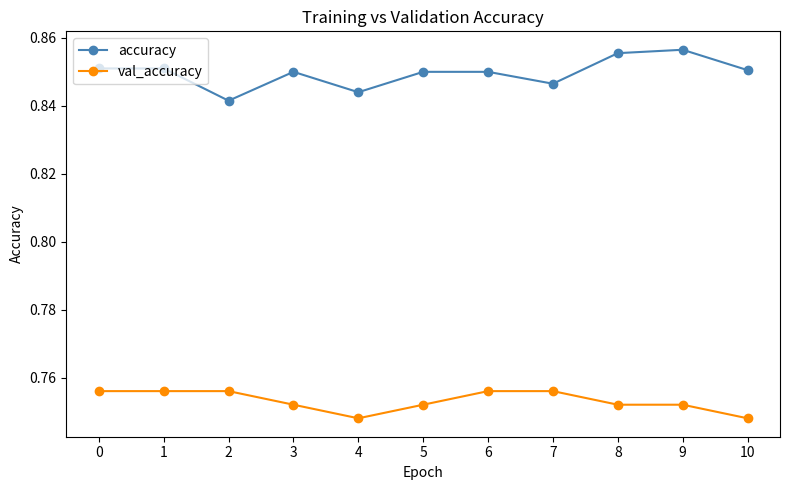

The accuracy series shows 1.4 at 8. True or false?

False